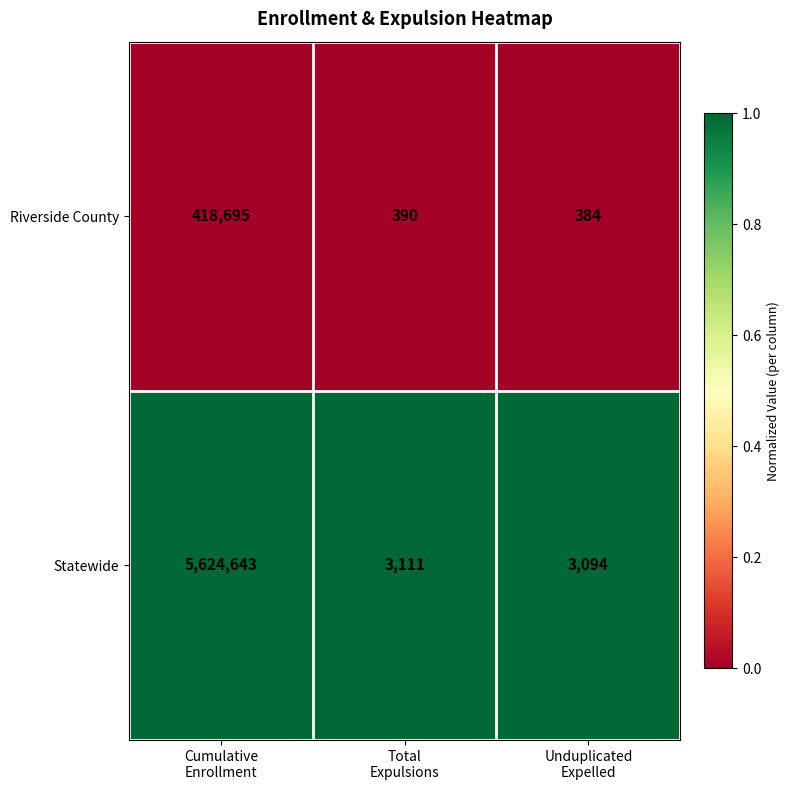

Which series has the largest total across all categories?

Statewide